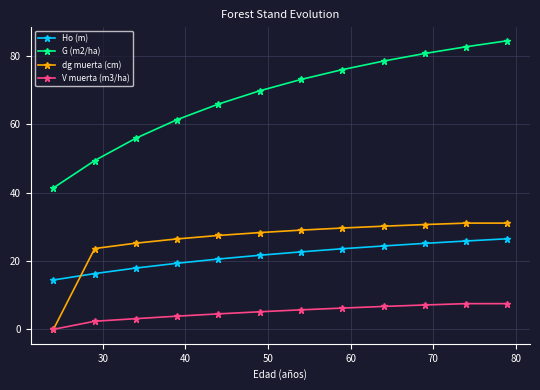

What are all the series names shown in the legend?

Ho (m), G (m2/ha), dg muerta (cm), V muerta (m3/ha)